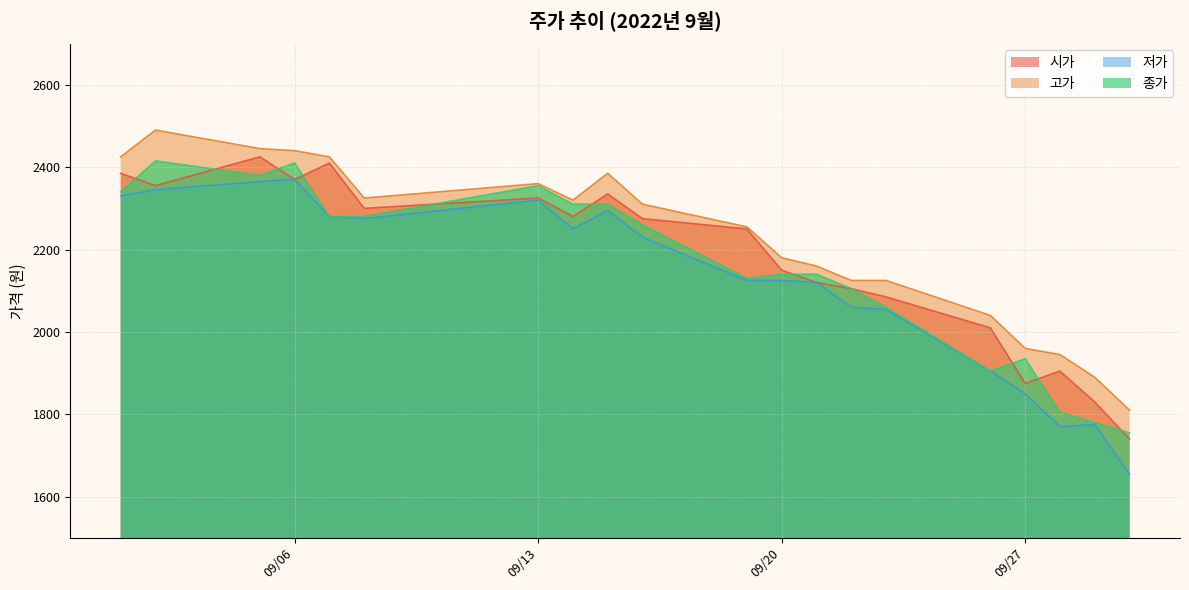

What value does the 저가 series have at 2022-09-28, to the nearest 50?

1750